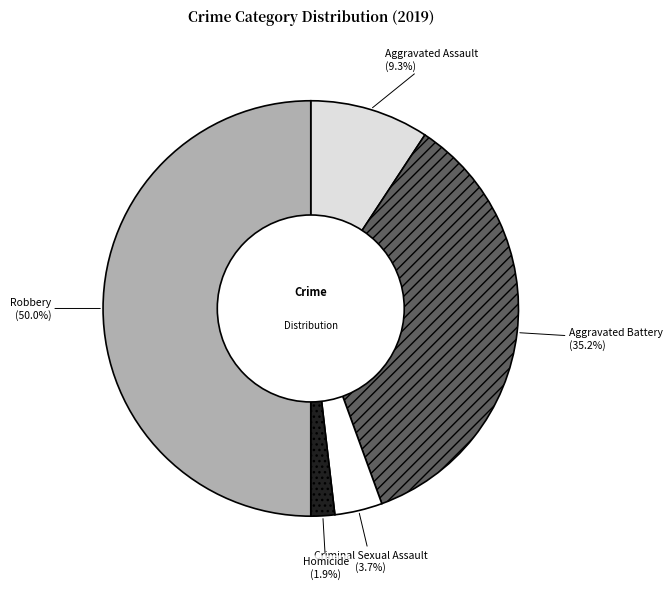

Which slice is the largest?

Robbery